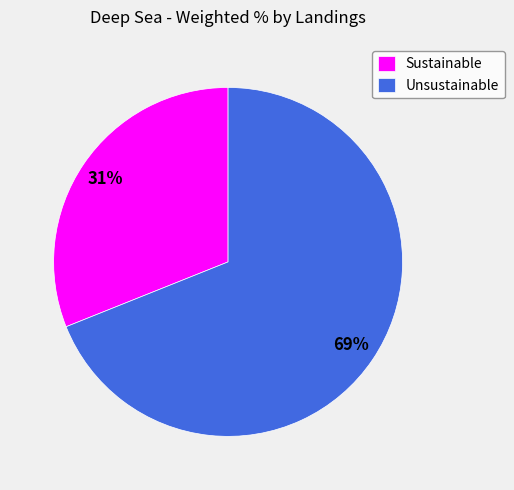

Do Unsustainable and Sustainable together represent more than half of the pie?

Yes